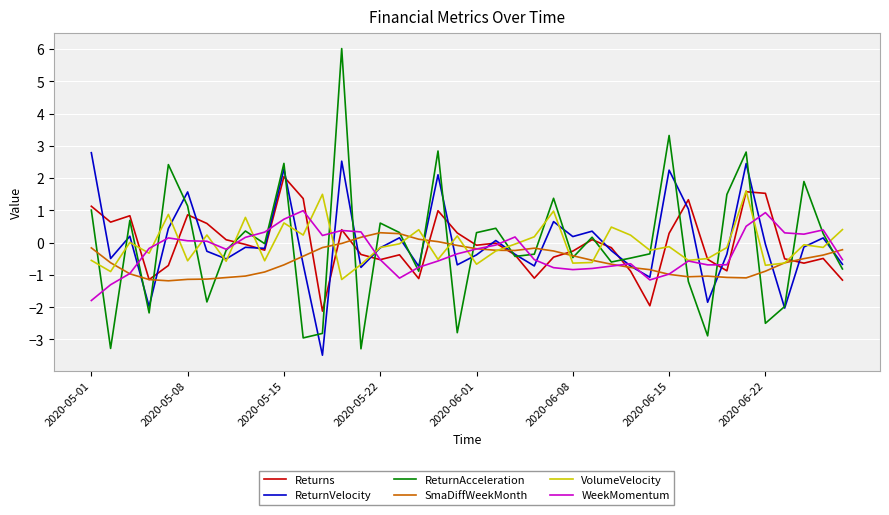

What is the minimum value for Returns?

-2.1